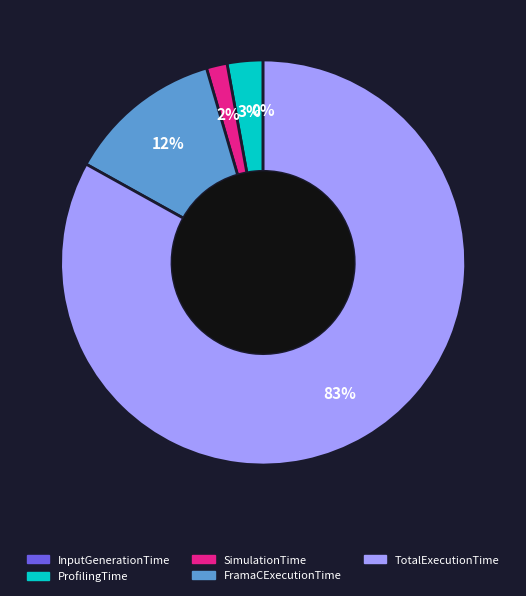

Combined, do TotalExecutionTime and SimulationTime account for over 50%?

Yes